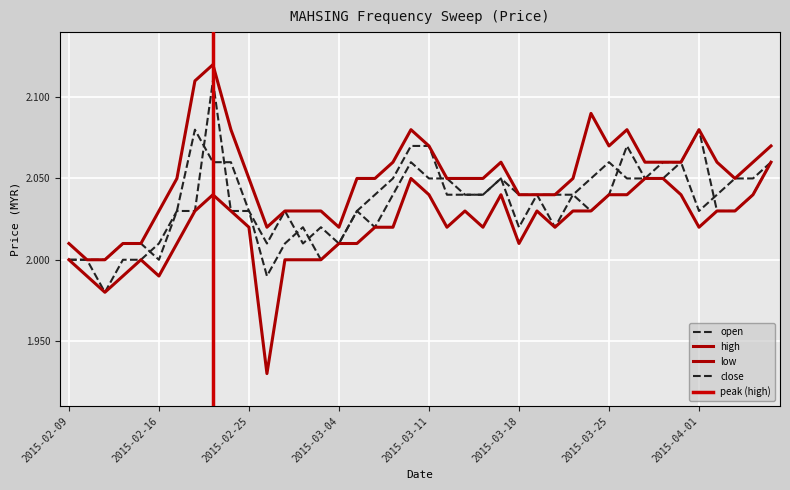

Rank the series by their average value, from lowest to highest.

low, open, close, high